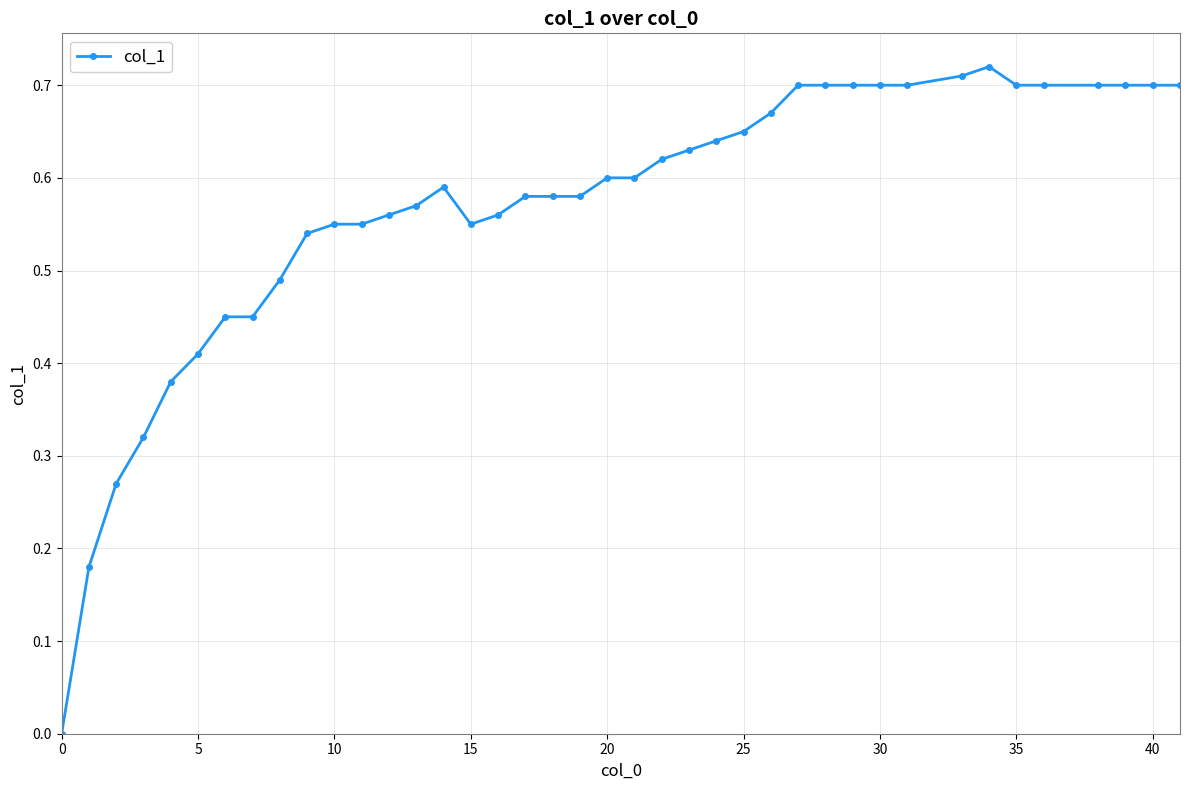

Reading right to left, transcribe all the data shown in this chart.

0.7	0.7	0.7	0.7	0.7	0.7	0.7	0.7	0.7	0.7	0.7	0.7	0.7	0.7	0.7	0.6	0.6	0.6	0.6	0.6	0.6	0.6	0.6	0.6	0.6	0.6	0.6	0.6	0.6	0.6	0.5	0.5	0.5	0.5	0.4	0.4	0.3	0.3	0.2	0.0